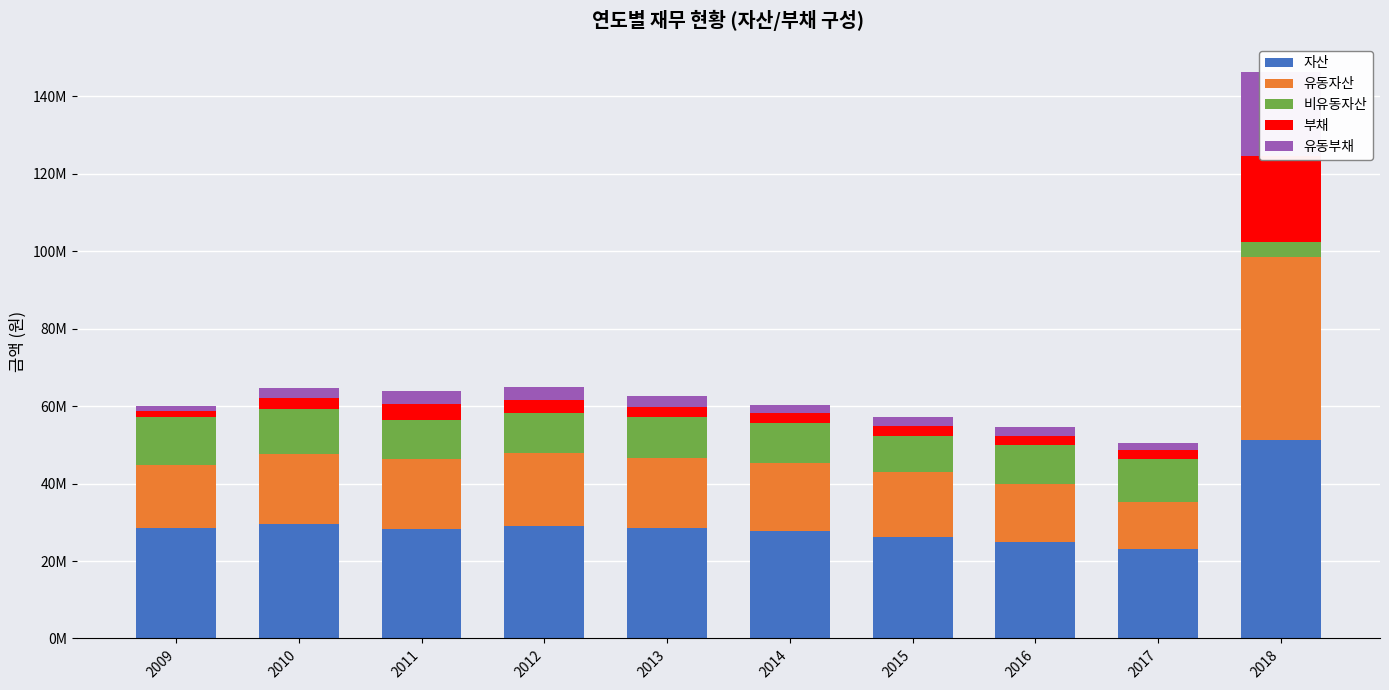

How many groups of bars are there?

10